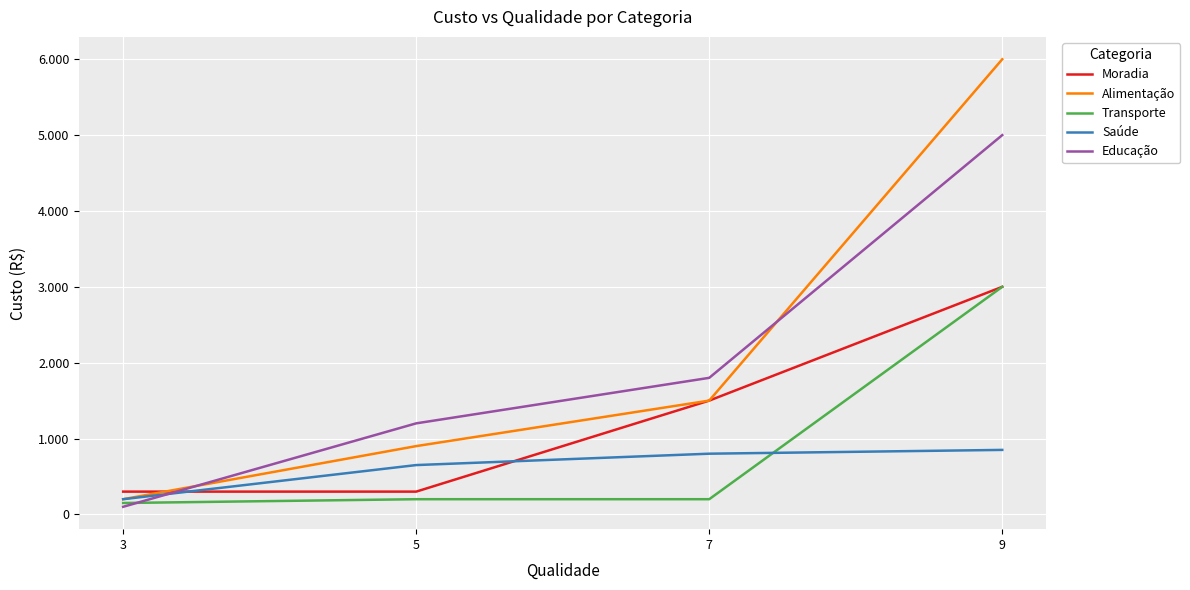

True or false: Moradia has more than 1 points higher than both neighbors.

False